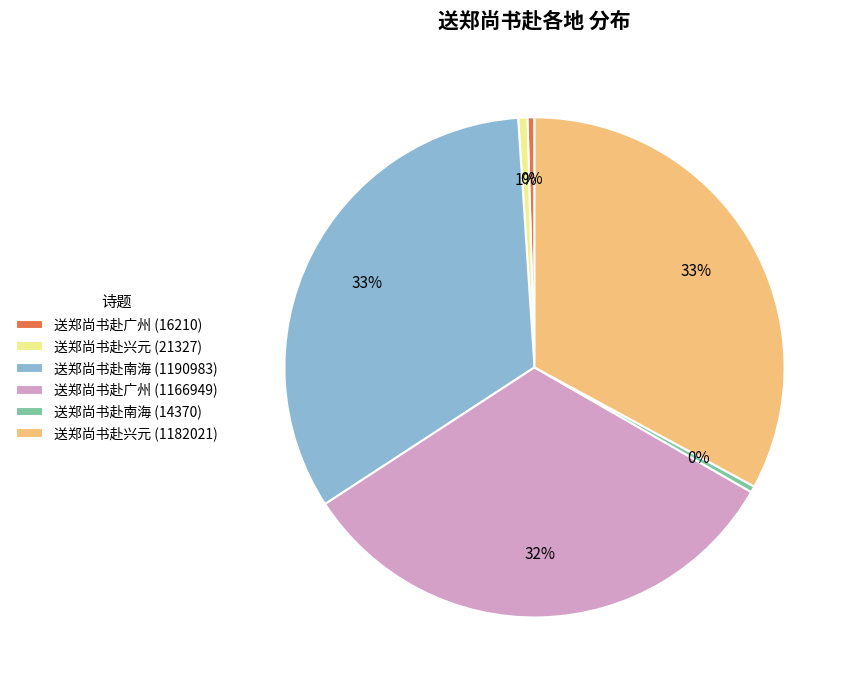

Which has a higher value, 送郑尚书赴南海 (1190983) or 送郑尚书赴兴元 (21327)?

送郑尚书赴南海 (1190983)